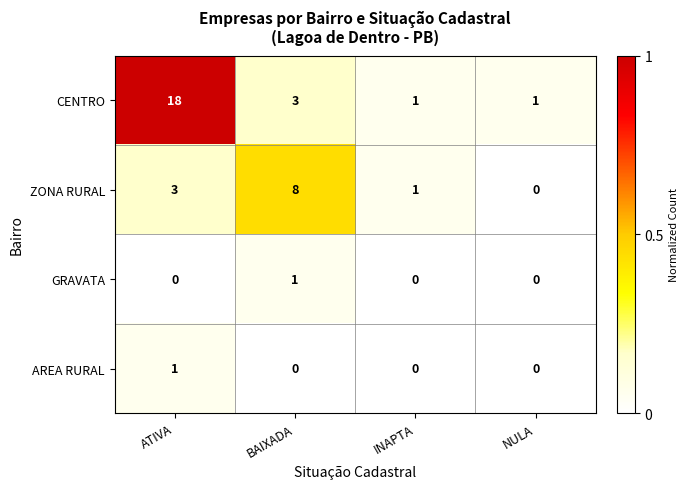

Where does the CENTRO series first go above 3?

ATIVA